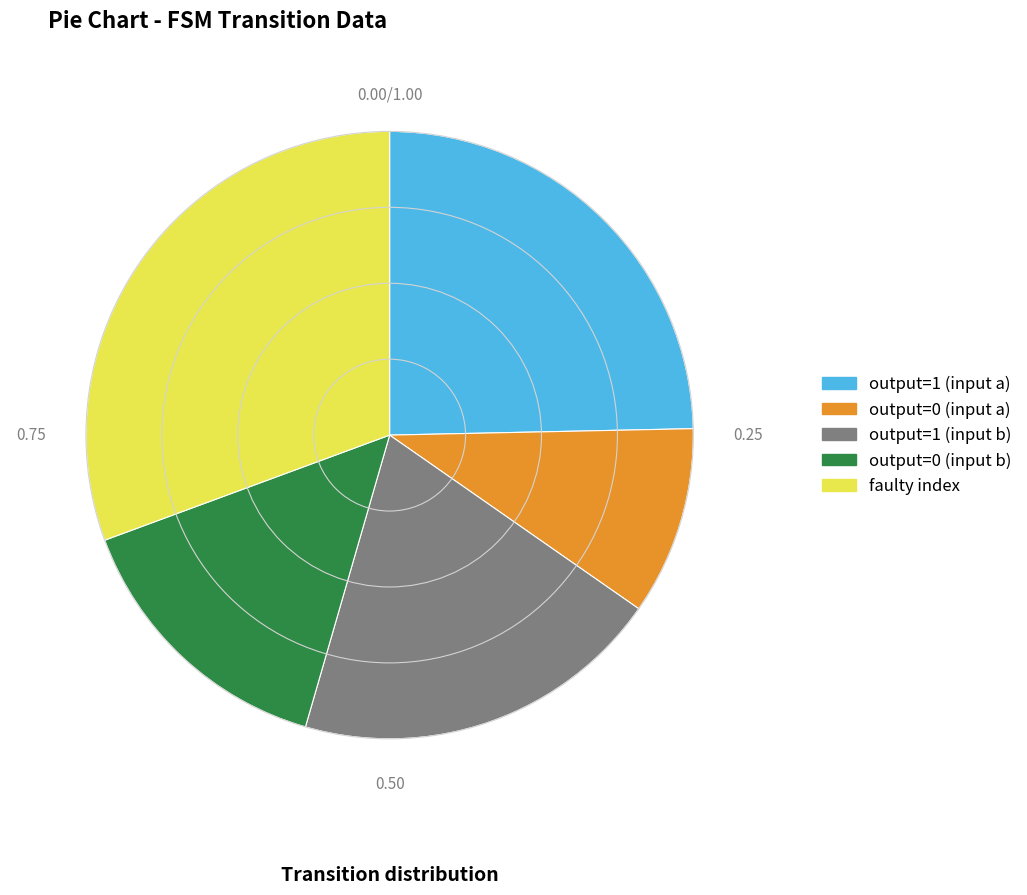

Is there any slice that represents more than half of the pie?

No